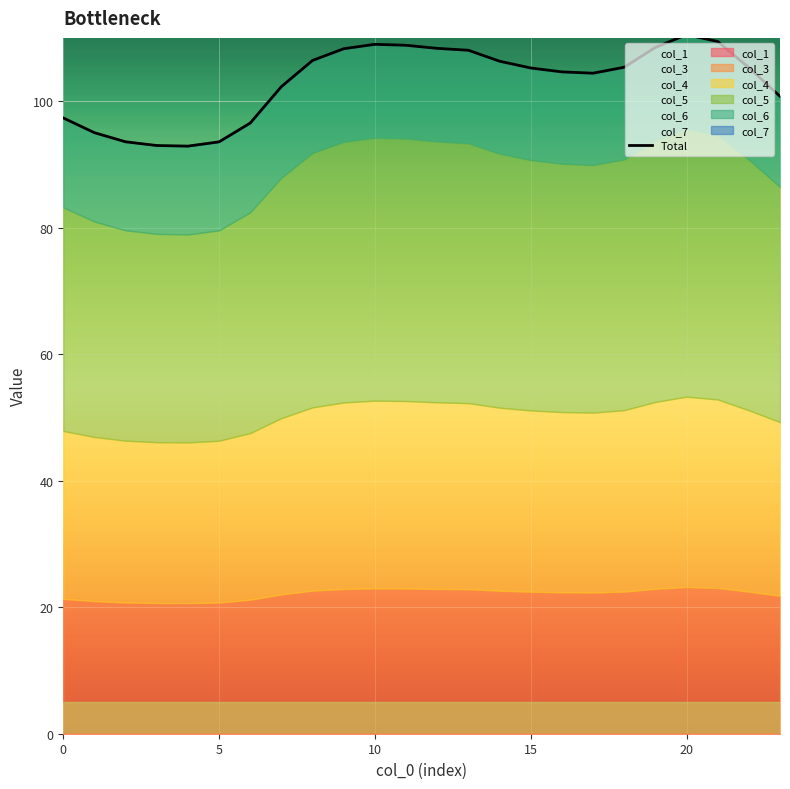

Between 18 and 19, which is larger?

19